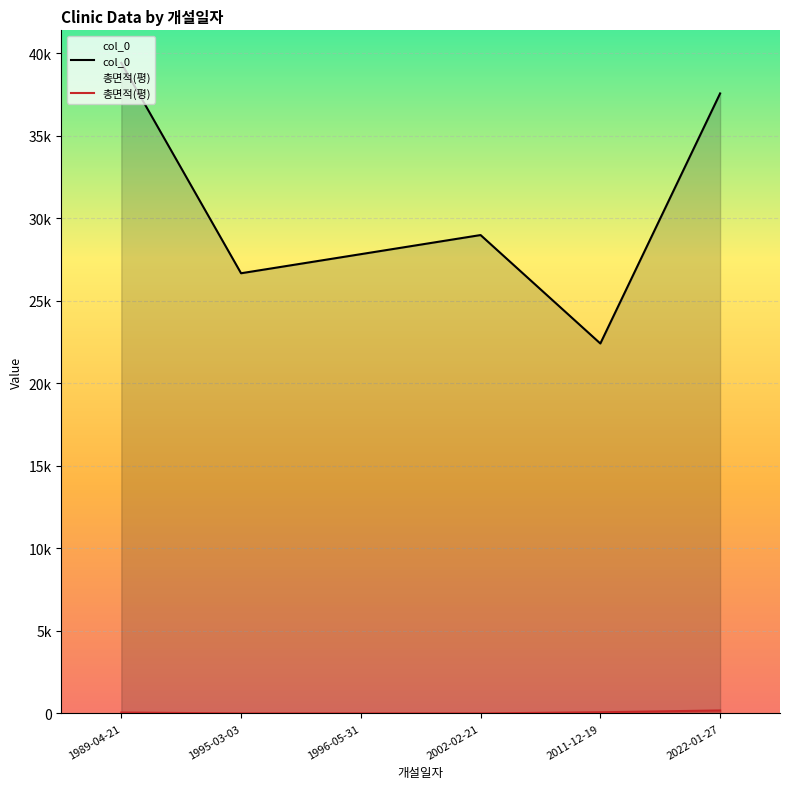

At 2022-01-27, list the series in order from largest to smallest.

col_0, 총면적(평)